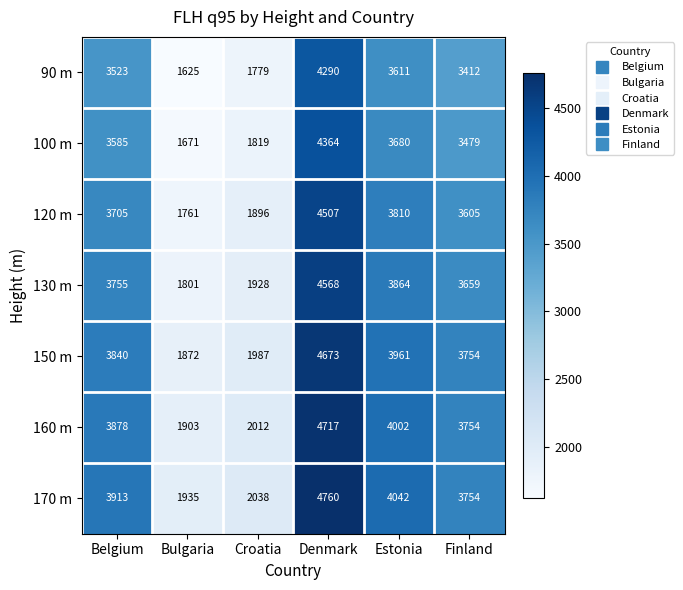

What is the total value across all series at Belgium?

26199